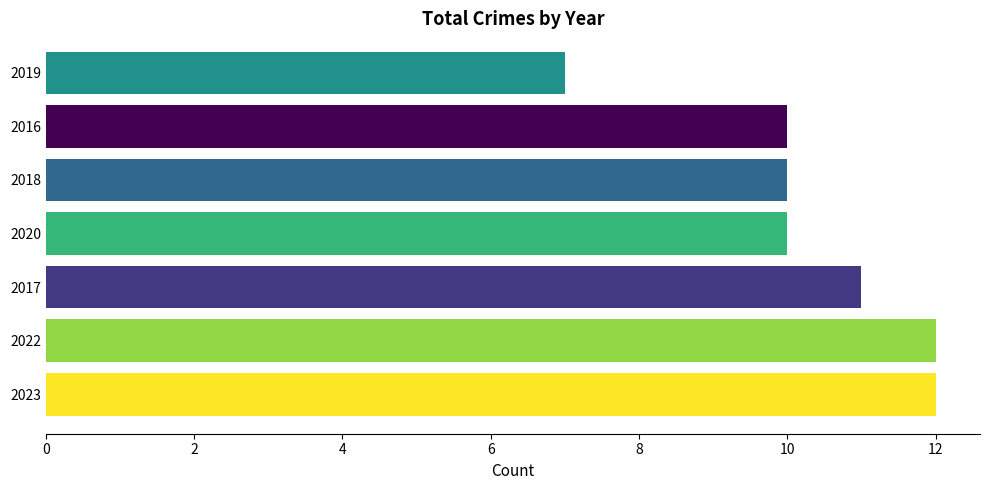

What is the average value?

10